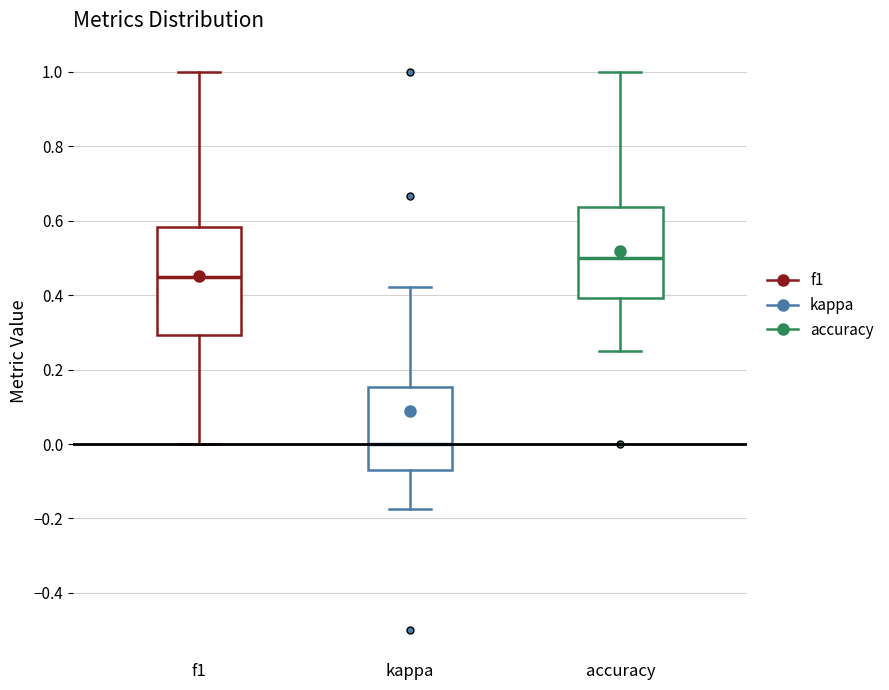

Which box's median line is the lowest?

kappa